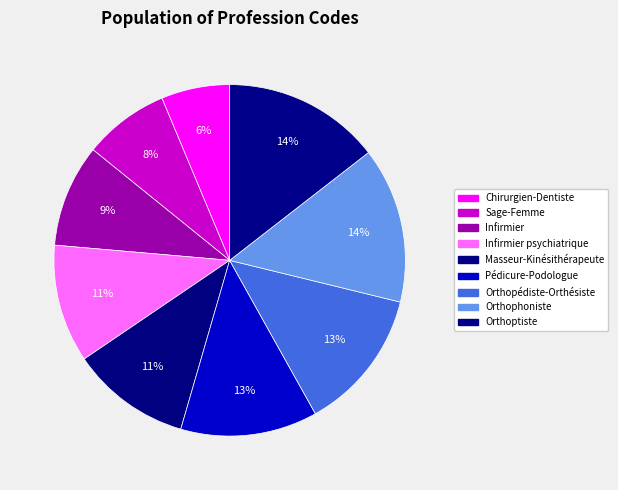

Which slice is the smallest?

Chirurgien-Dentiste